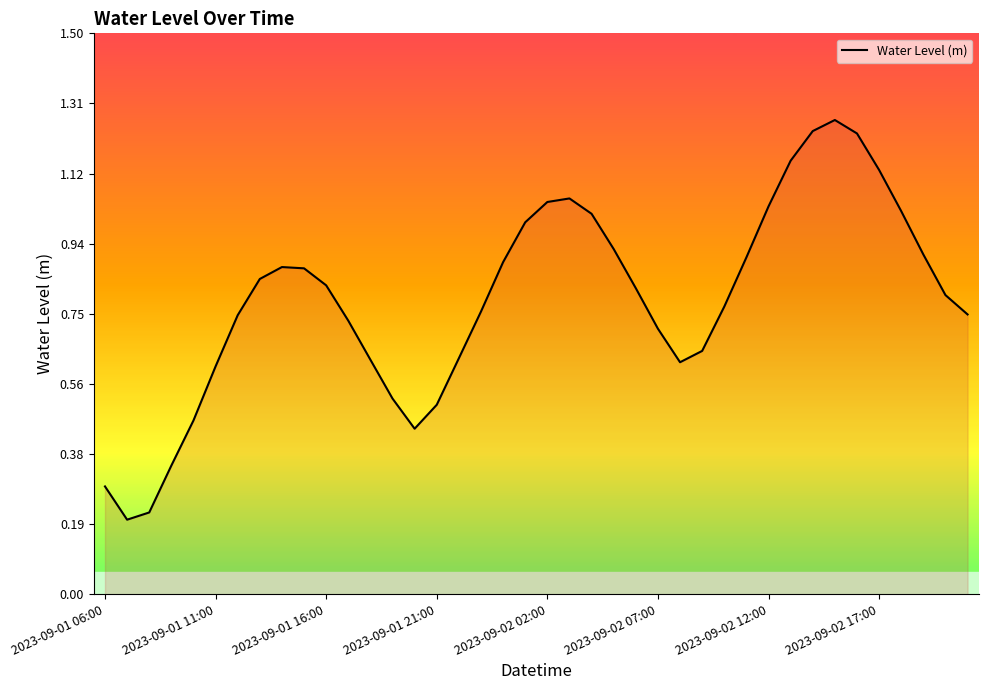

How many lines are shown in the chart?

1